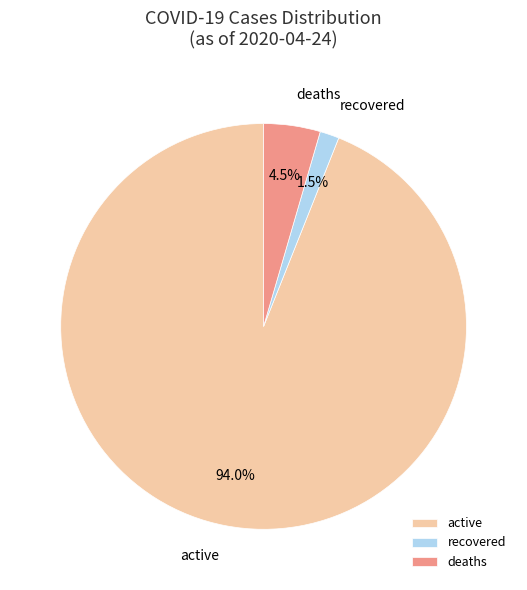

Which slice is the largest?

active